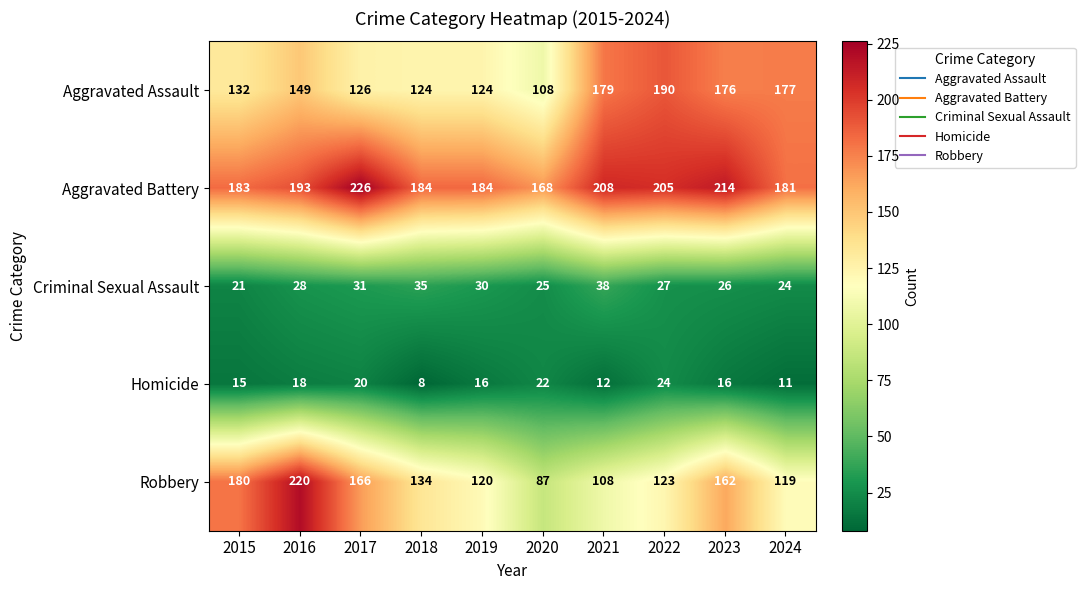

Which label corresponds to the smallest value in the chart?

2018